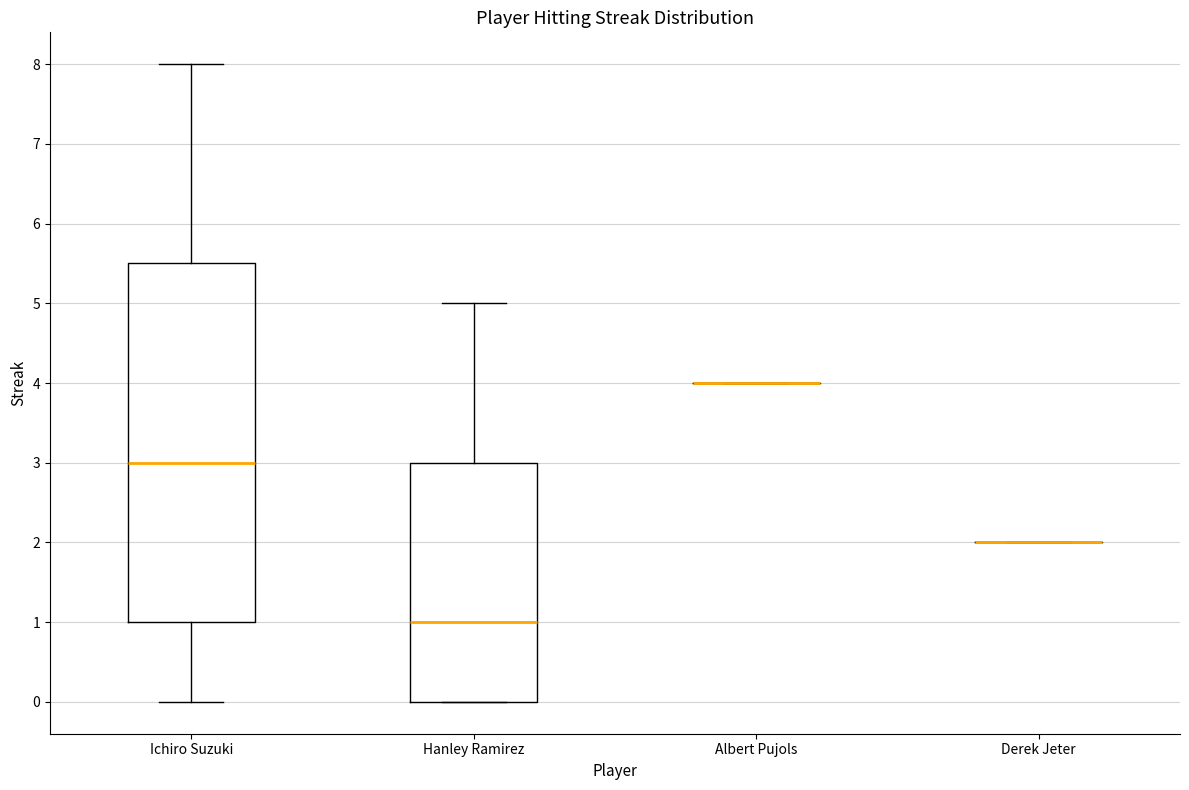

Reading left to right, transcribe this box plot: for each box, give where its median line is, the range the box spans, and where its two whiskers end, as read against the y-axis. The values are not printed on the chart, so give them approximately, as read against the axis.

Ichiro Suzuki: median 3.0, box 1.0 to 5.5, whiskers 0.0 to 8.0
Hanley Ramirez: median 1.0, box 0.0 to 3.0, whiskers 0.0 to 5.0
Albert Pujols: box collapsed to a line at 4.0, whiskers 4.0 to 4.0
Derek Jeter: box collapsed to a line at 2.0, whiskers 2.0 to 2.0